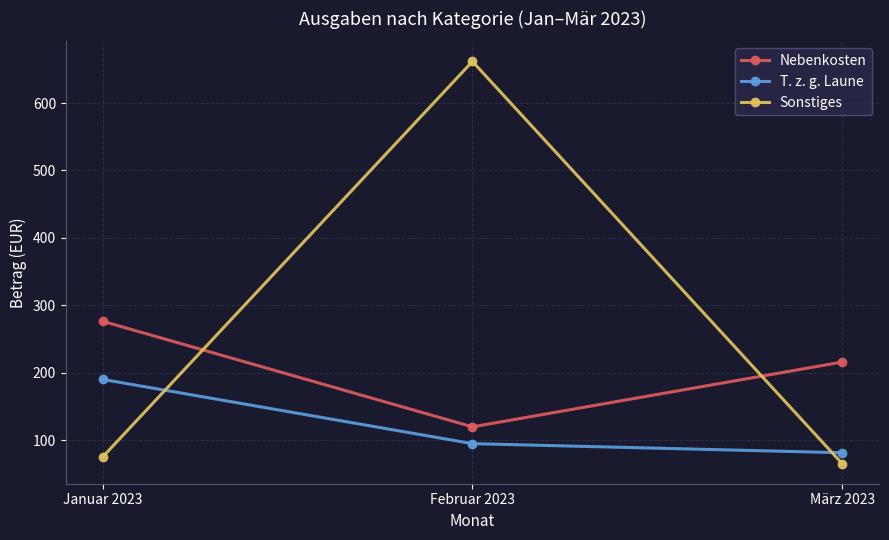

At which category does the chart reach its minimum across all series?

März 2023